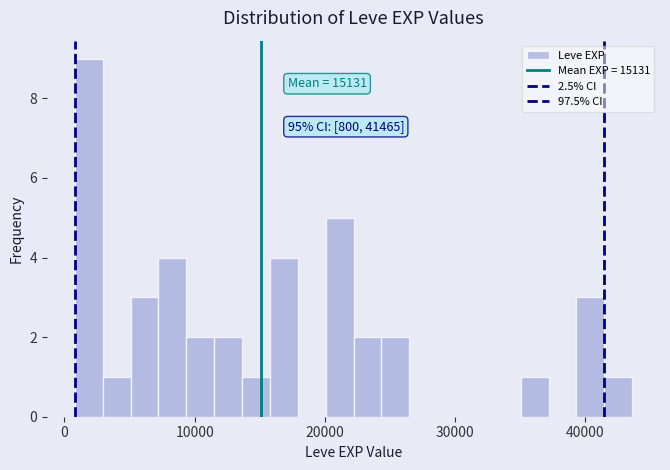

Around what value on the x-axis is the tallest bar? Give the approximate position of its centre, as read against the axis.

2000